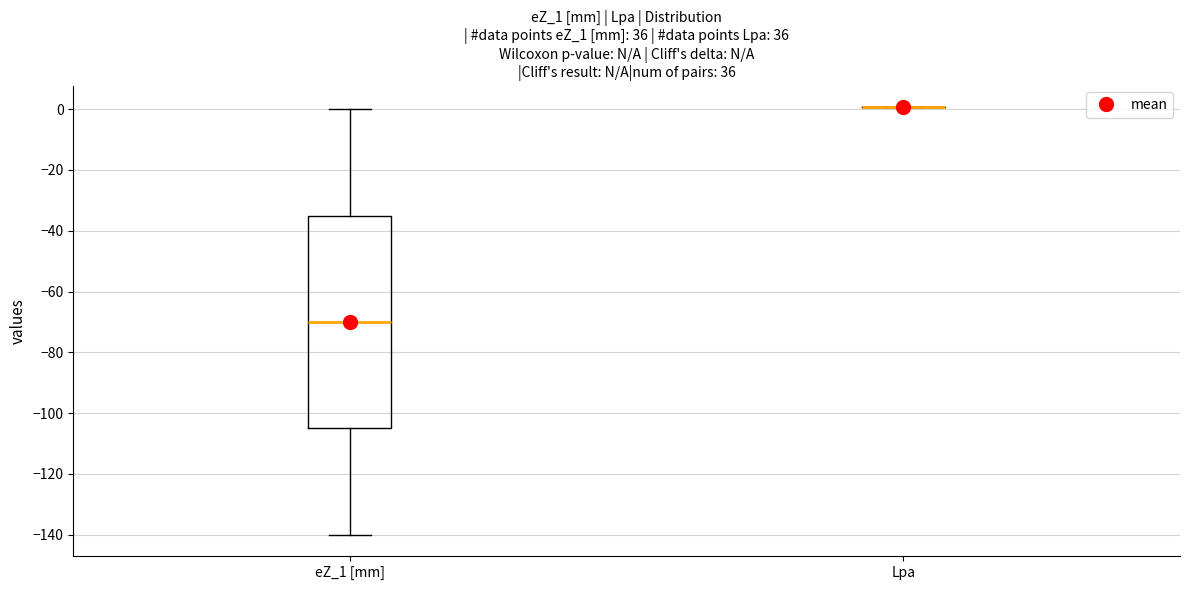

Reading left to right, read every box against the y-axis: the position of its median line, the range the box covers, and the ends of its whiskers. The values are not printed on the chart, so give them approximately, as read against the axis.

eZ_1 [mm]: median -70, box -104 to -34, whiskers -140 to 0
Lpa: box collapsed to a line at 0, whiskers 0 to 0